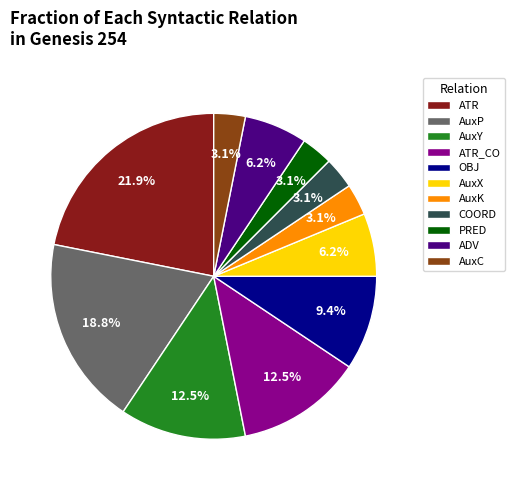

Does COORD represent more than half of the total?

No